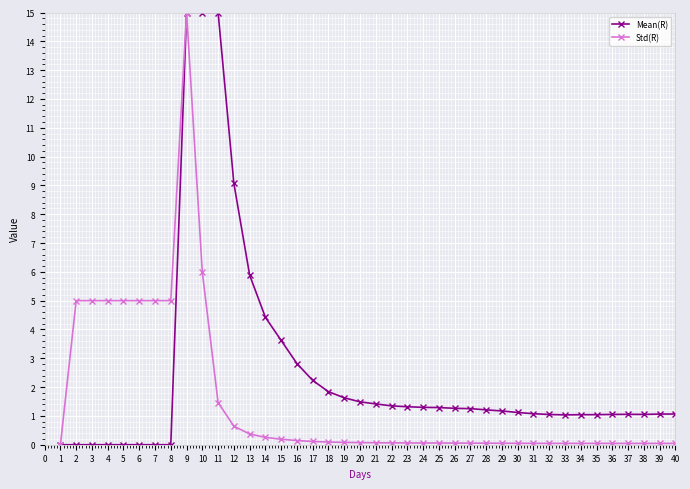

What is the sum of all Mean(R) values?

101.2